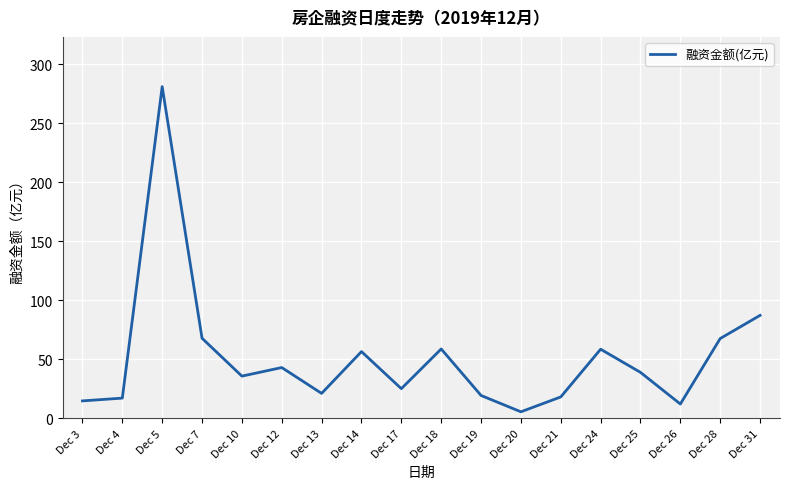

The value at Dec 24 is 58.4. True or false?

True